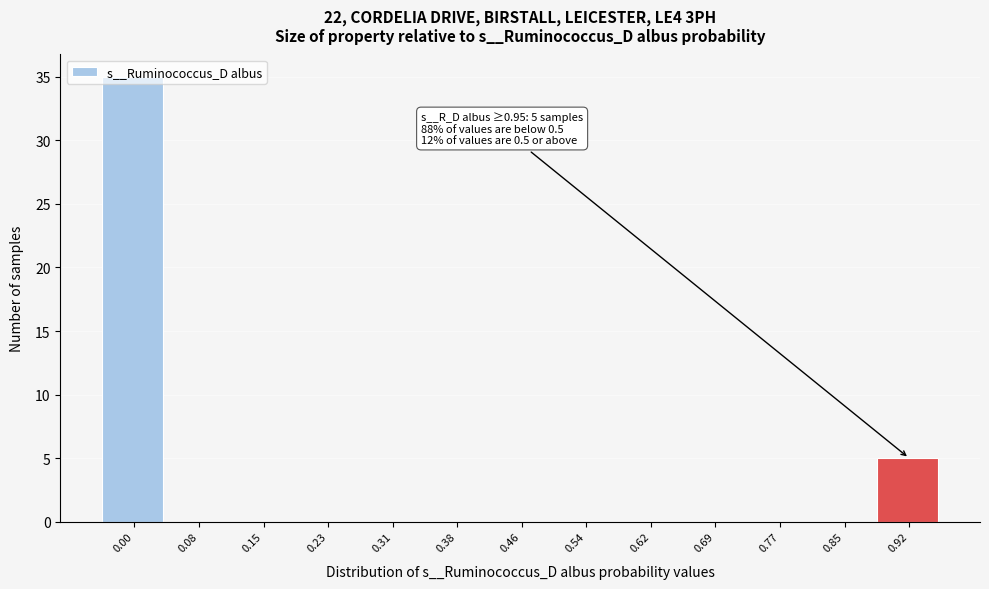

The chart shows a value of 0 at 0.77. True or false?

True